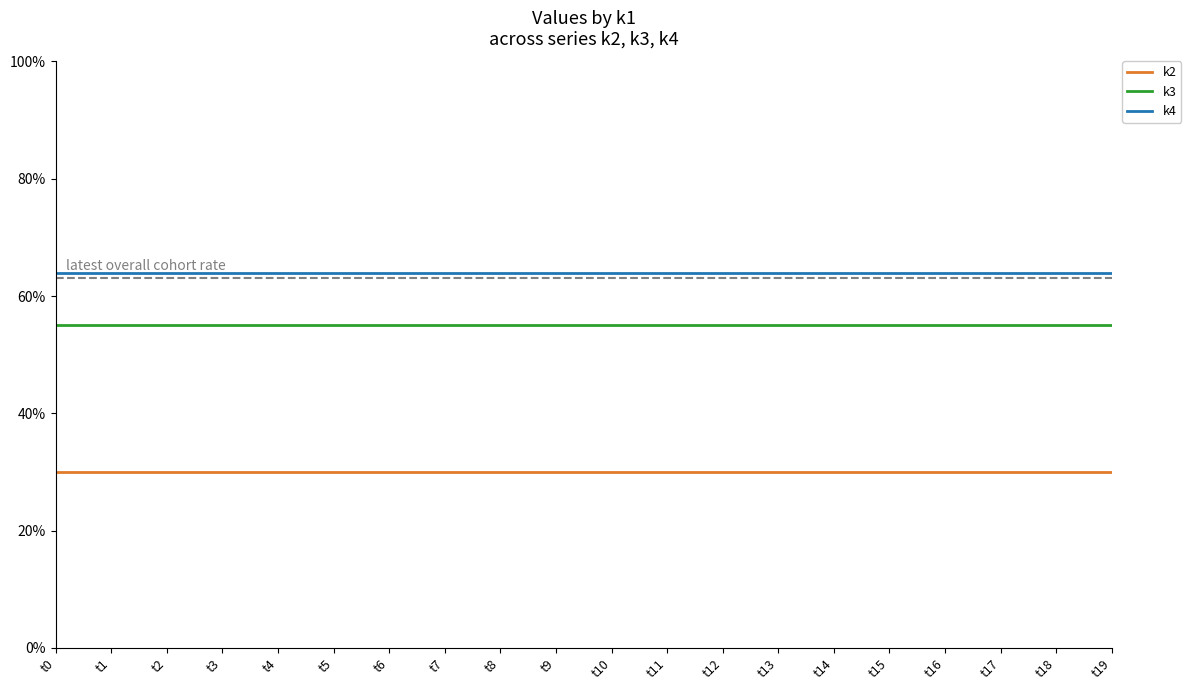

Is it true that k2 equals 30 at t15?

True